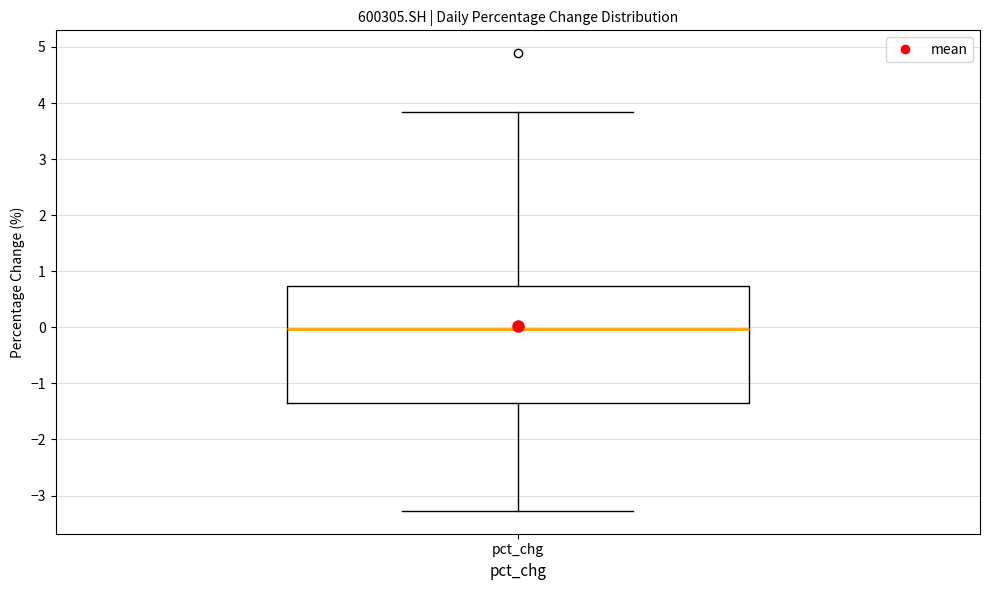

Where does the median line of the box for pct_chg sit on the y-axis? The values are not printed on the chart, so give them approximately, as read against the axis.

0.0